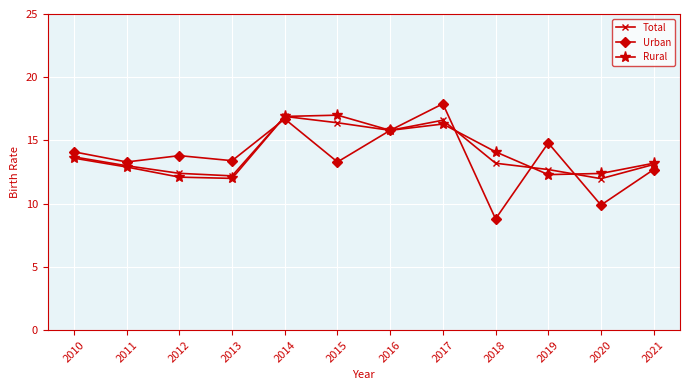

What is the total value across all series at 2013?

37.6